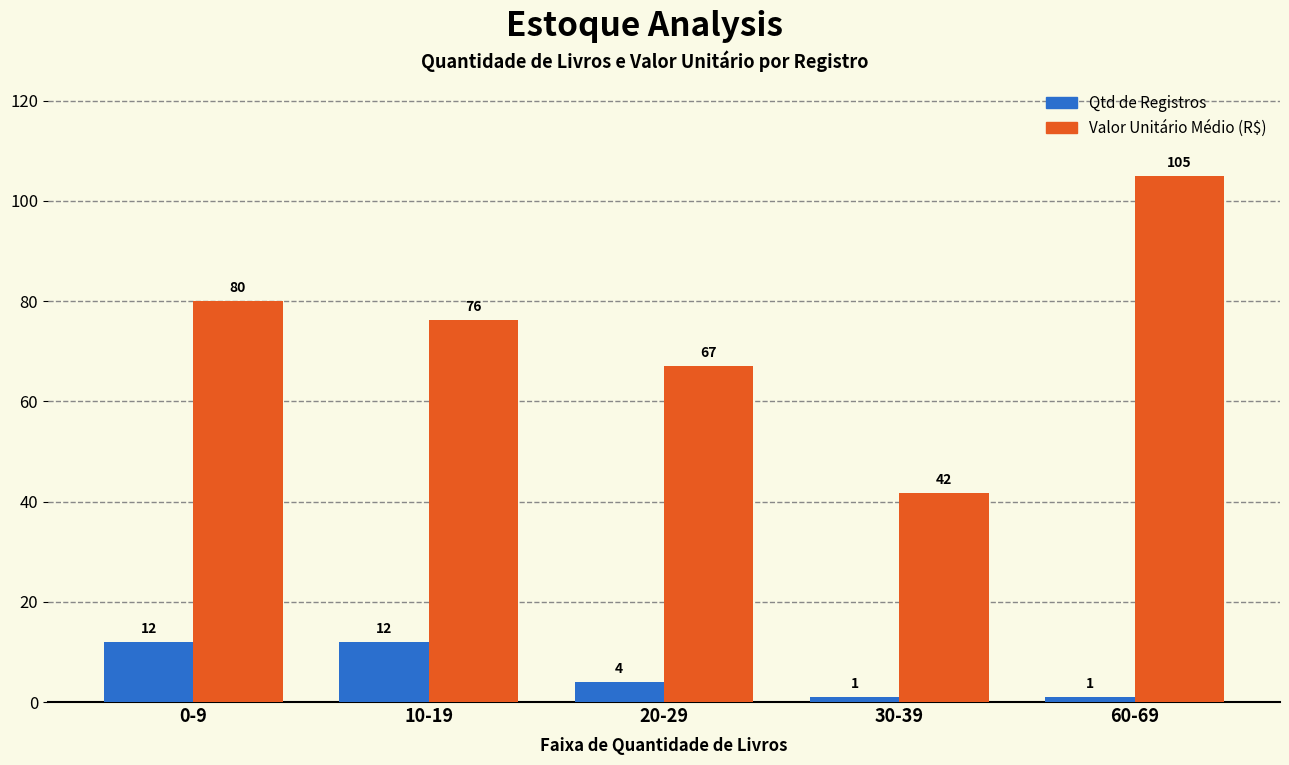

What is the maximum value for Valor Unitário Médio (R$)?

105.0